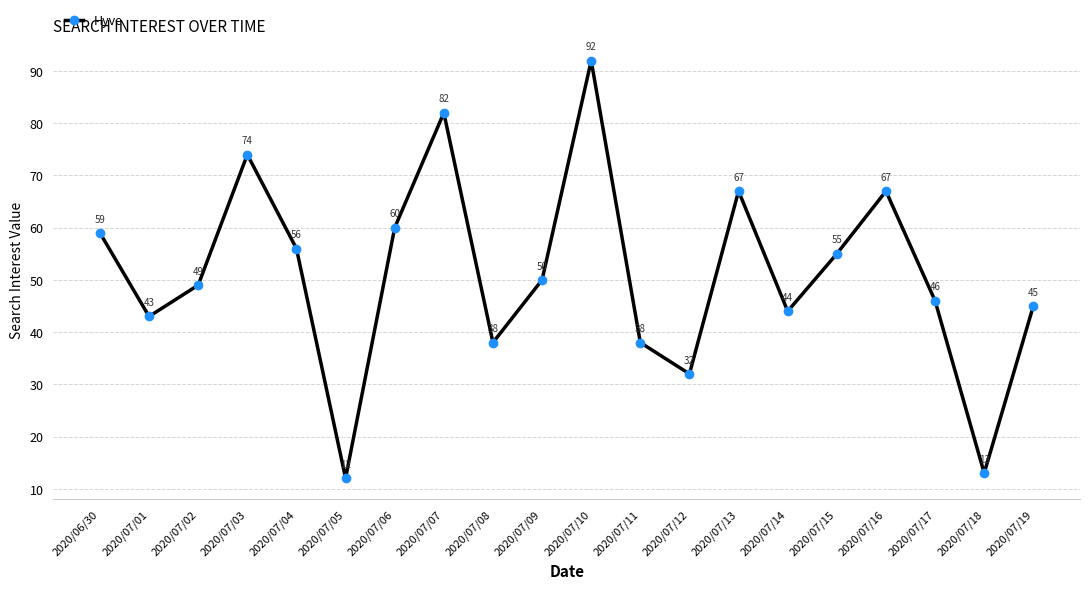

What is the change in value from 2020/06/30 to 2020/07/07?

+23